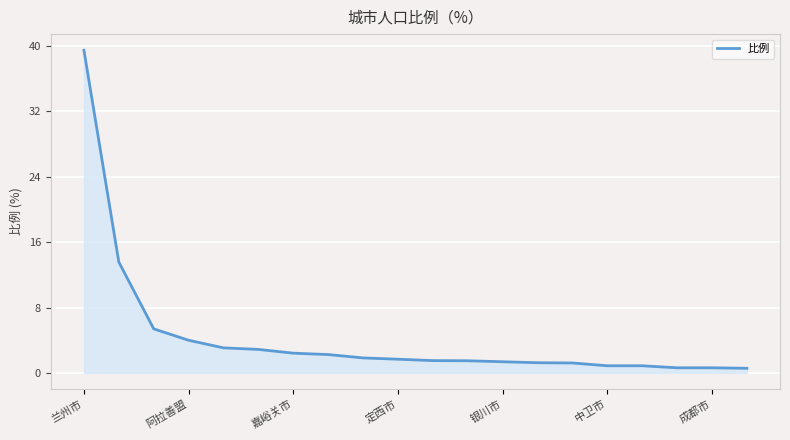

What is the maximum value shown in the chart?

39.5